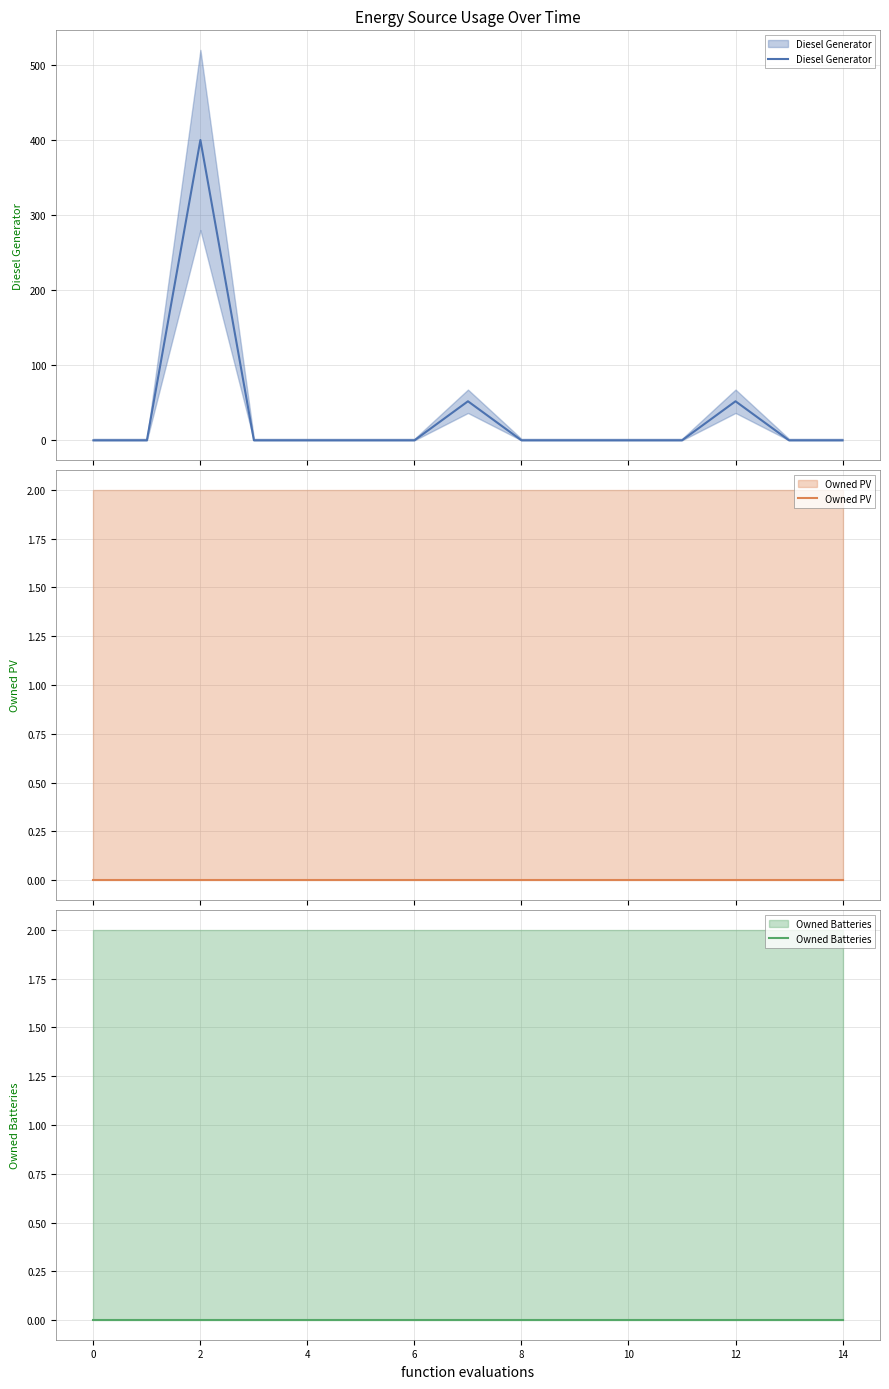

Between 0 and 14, which series saw the biggest shift?

Diesel Generator